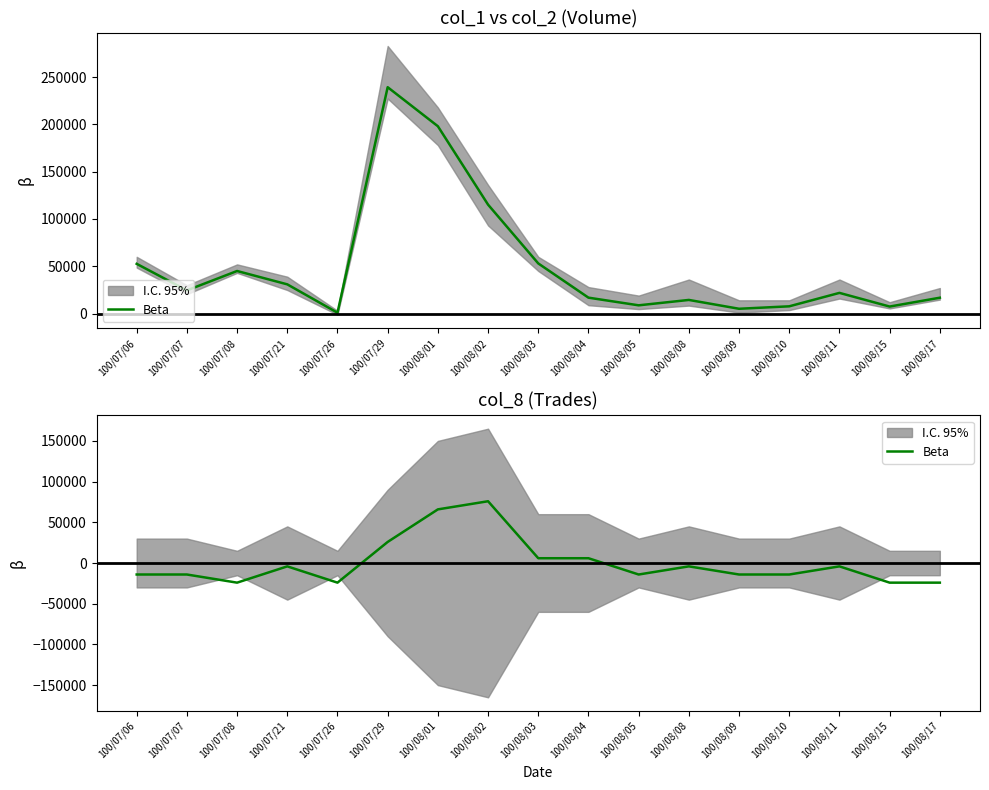

Rank the categories by value from lowest to highest.

100/07/08, 100/07/26, 100/08/15, 100/08/17, 100/07/06, 100/07/07, 100/08/05, 100/08/09, 100/08/10, 100/07/21, 100/08/08, 100/08/11, 100/08/03, 100/08/04, 100/07/29, 100/08/01, 100/08/02